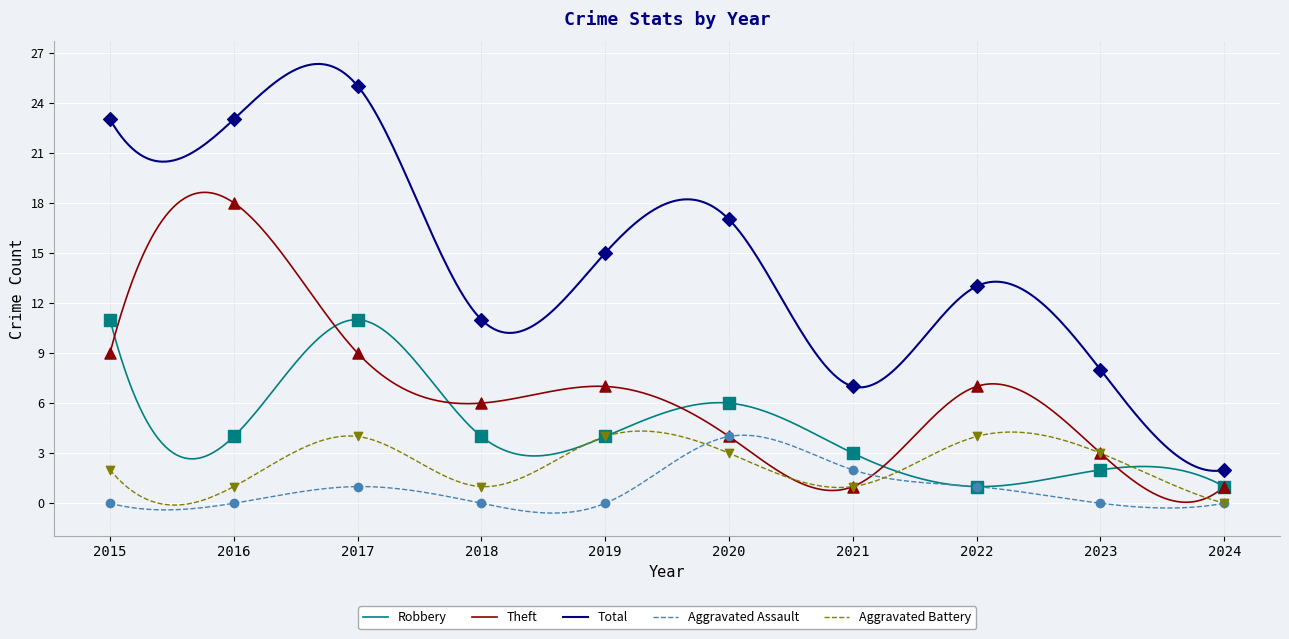

Which series has the largest Y range (max minus min)?

Total